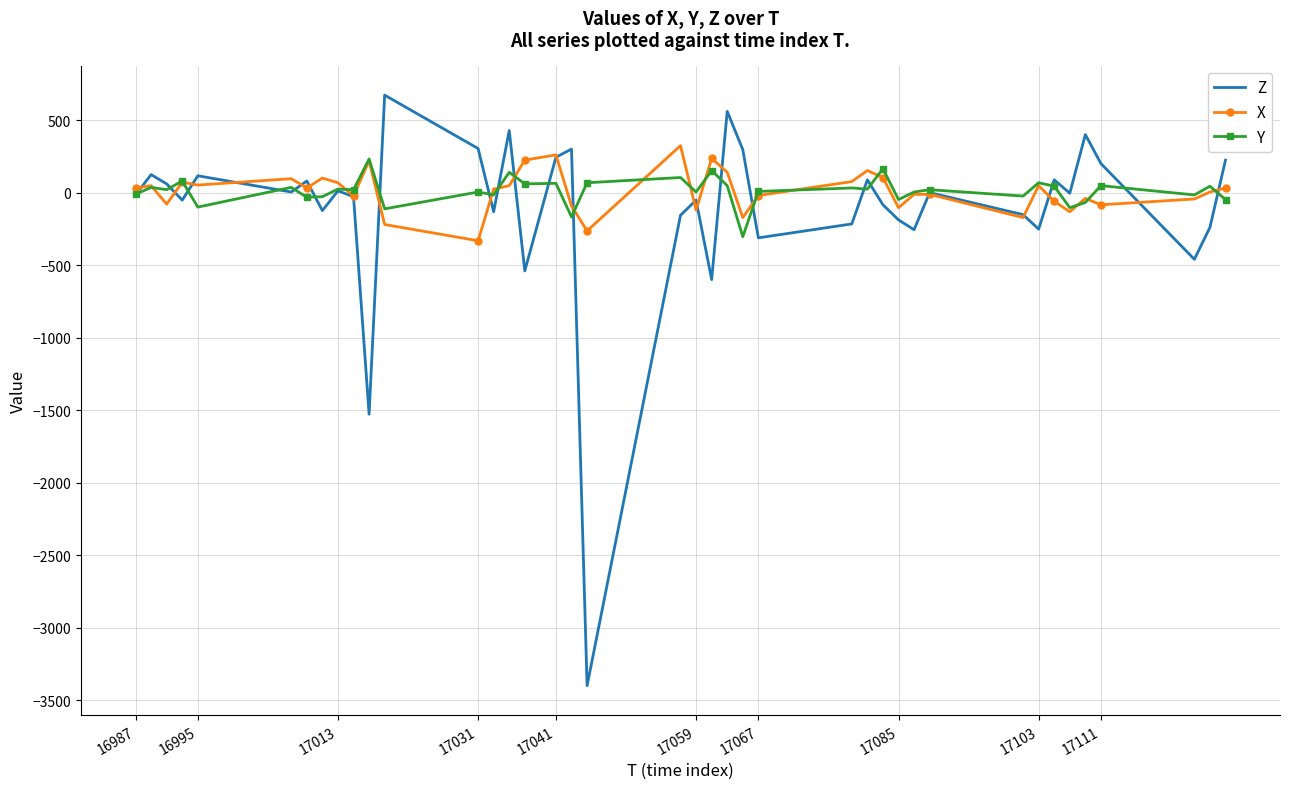

What is the greatest value displayed?

672